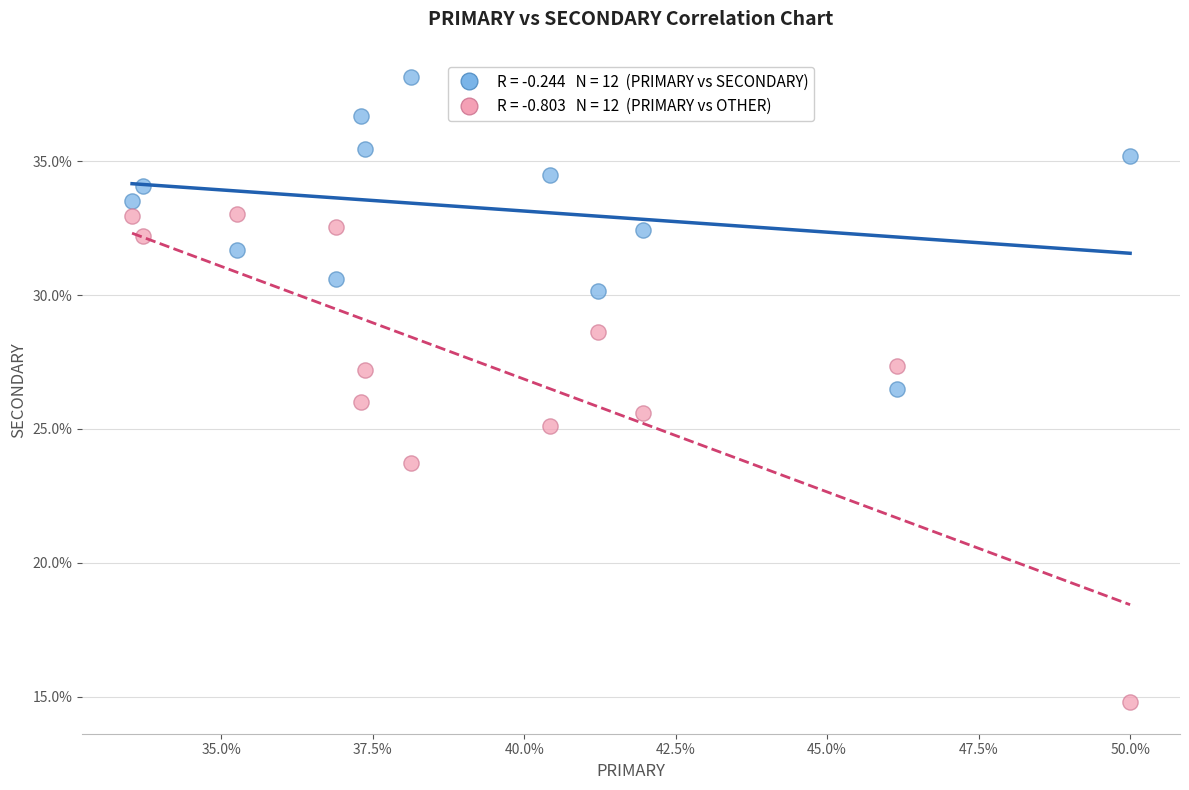

Across all data points, what is the range of X values (max minus min)?

16.5